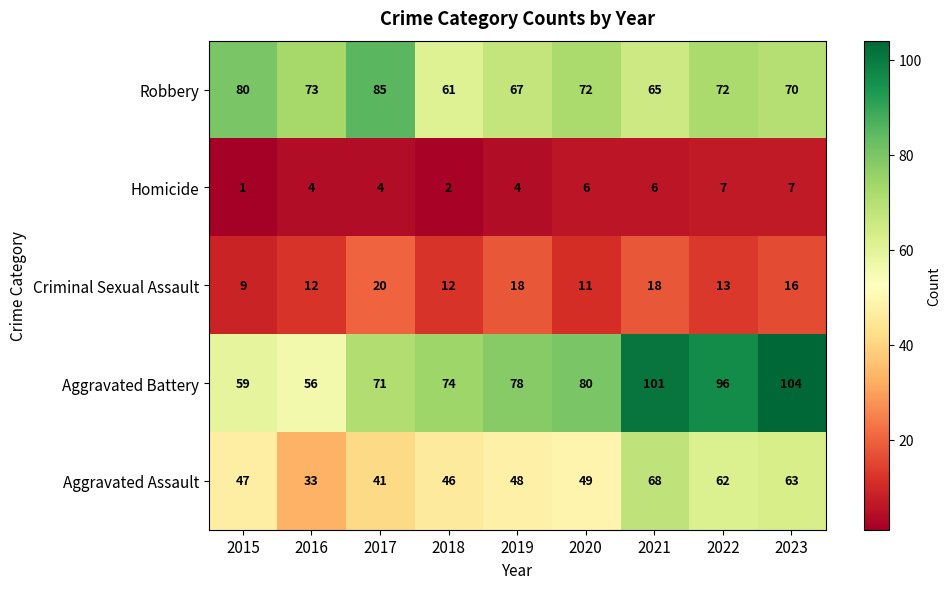

What is the approximate value of Criminal Sexual Assault at 2023, to the nearest 5?

15